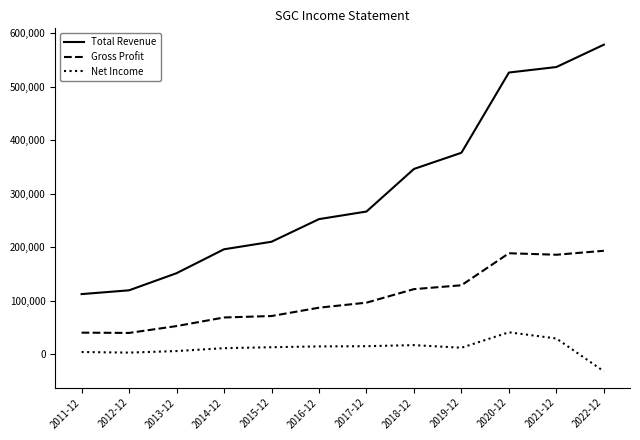

Read the Net Income value at 2019-12, to the nearest 10.

12100